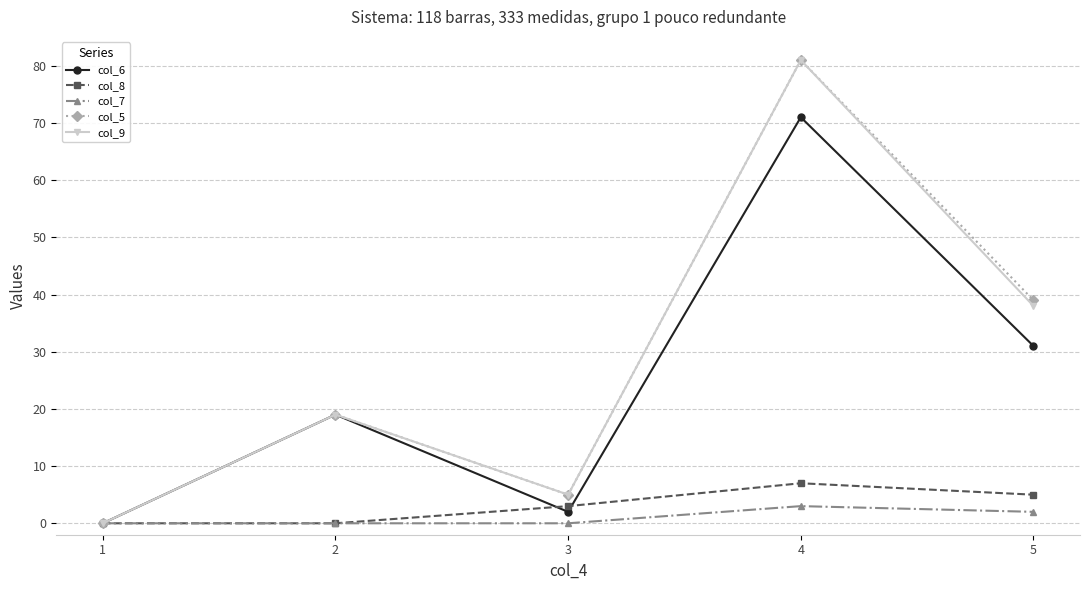

At which category does col_6 reach its first local peak?

2